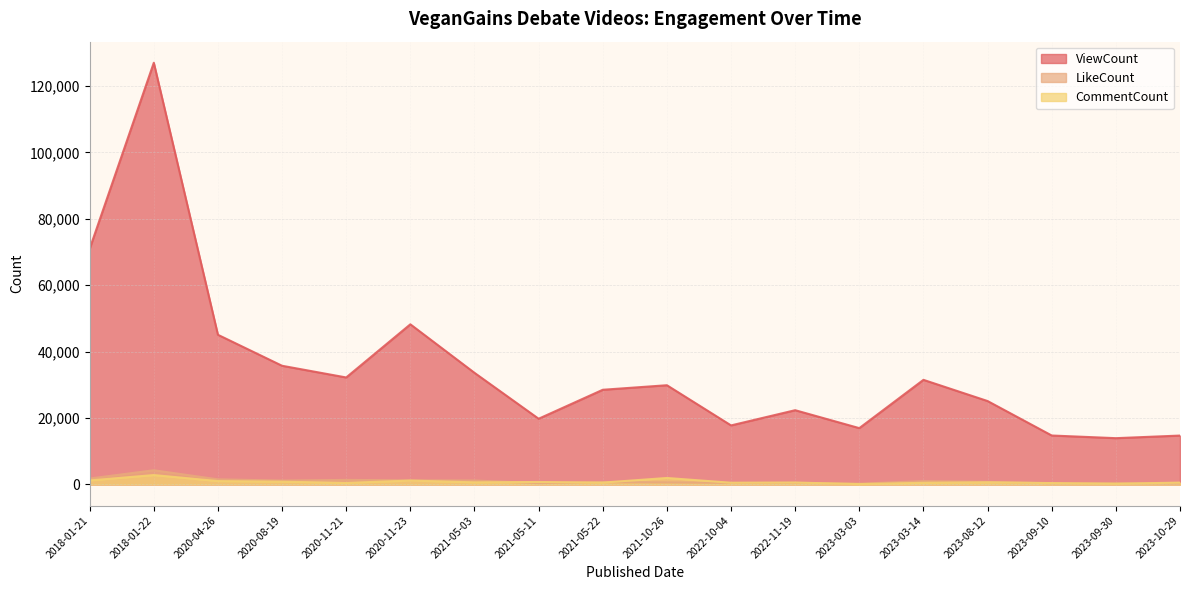

How many series are shown in this chart?

3